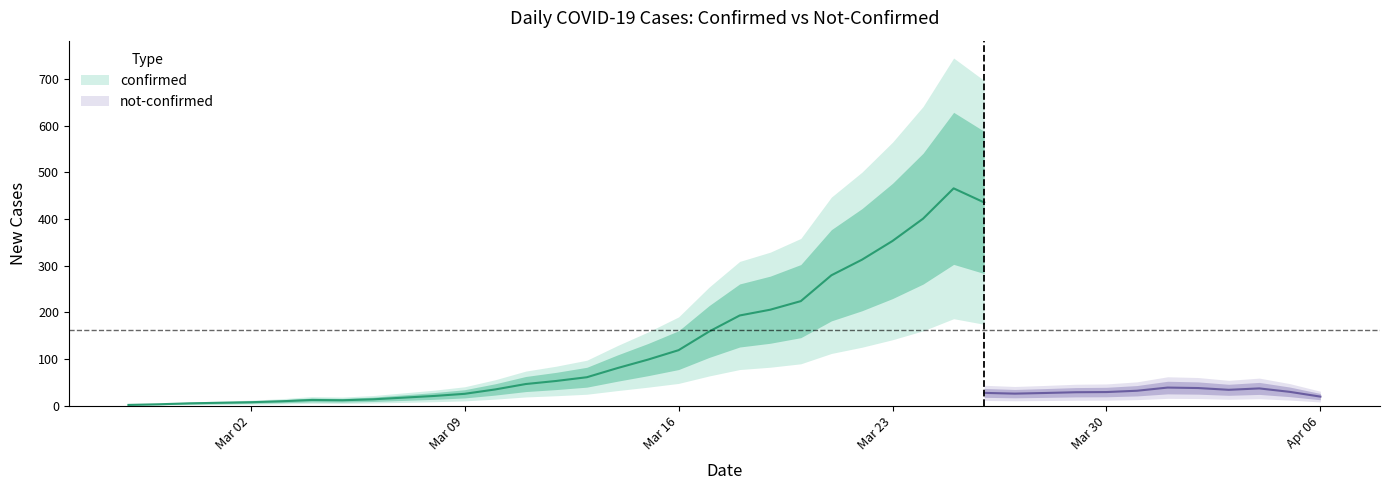

What are all the series names shown in the legend?

confirmed, not-confirmed